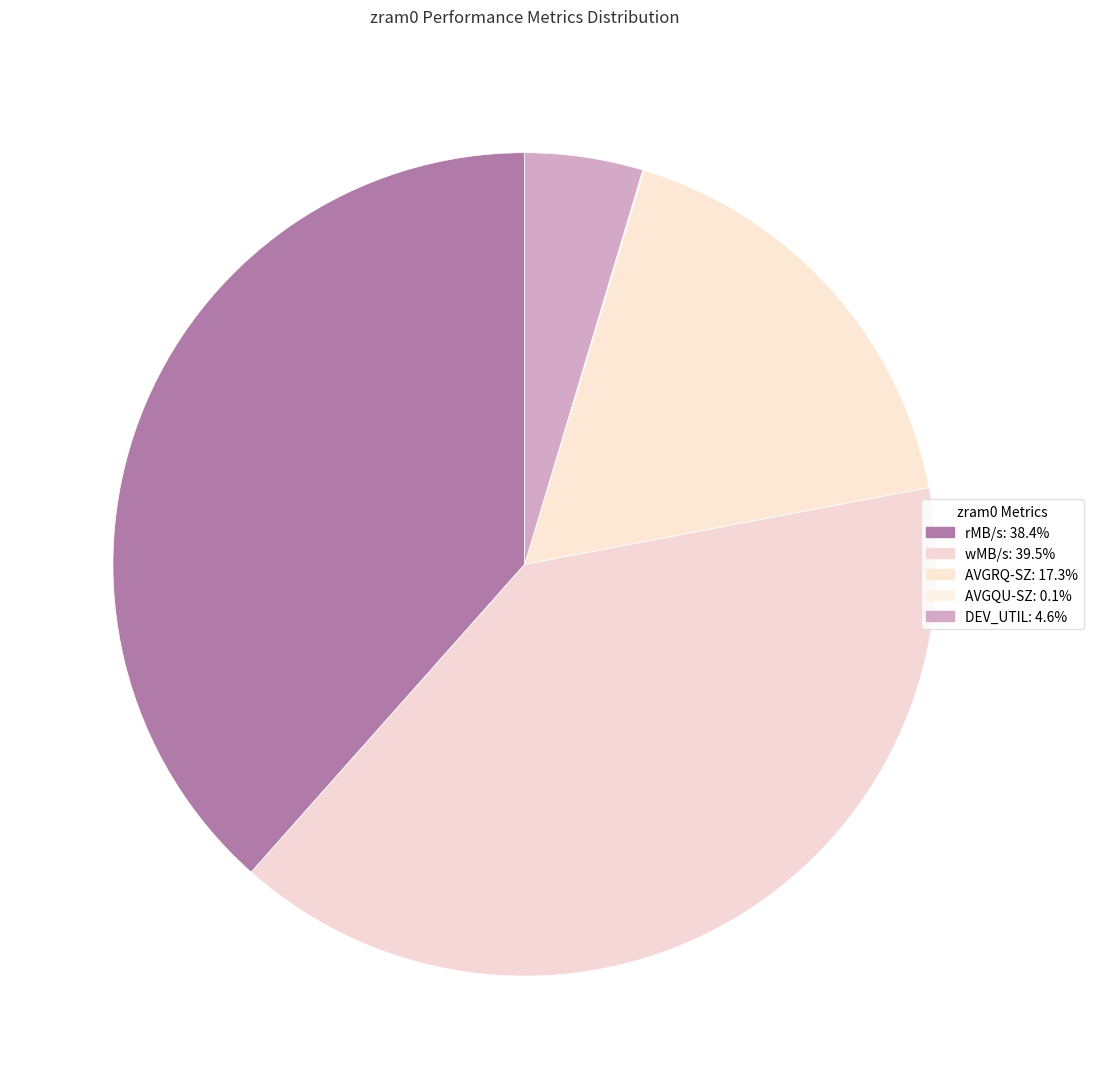

Between DEV_UTIL and AVGQU-SZ, which is larger?

DEV_UTIL